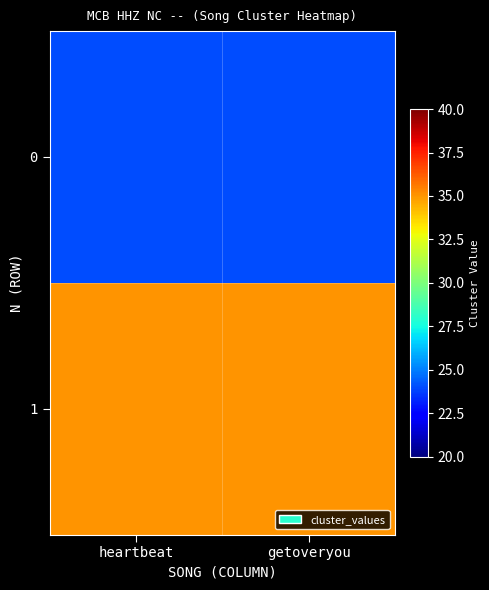

What is the spread (max minus min) of values at getoveryou?

11